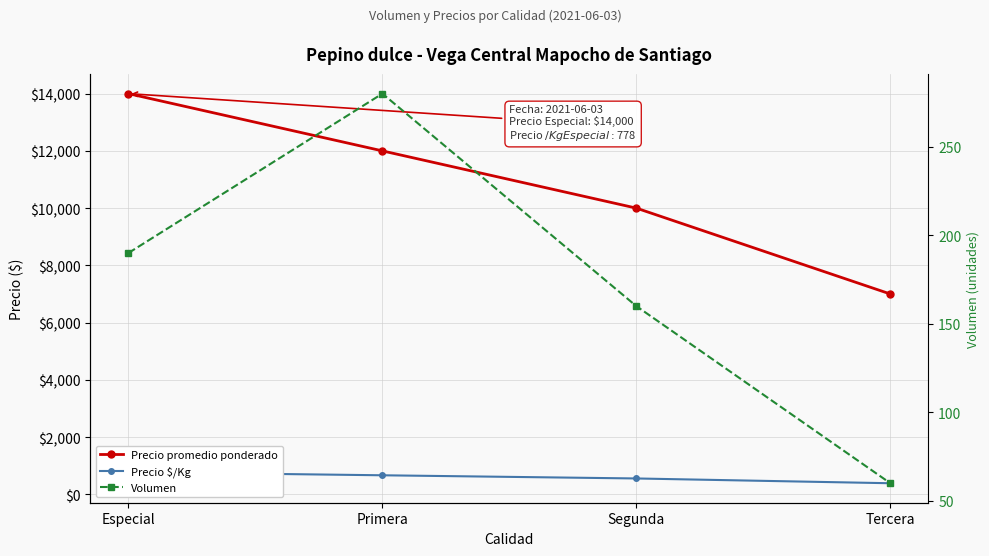

Between Especial and Primera, which series saw the biggest shift?

Precio promedio ponderado